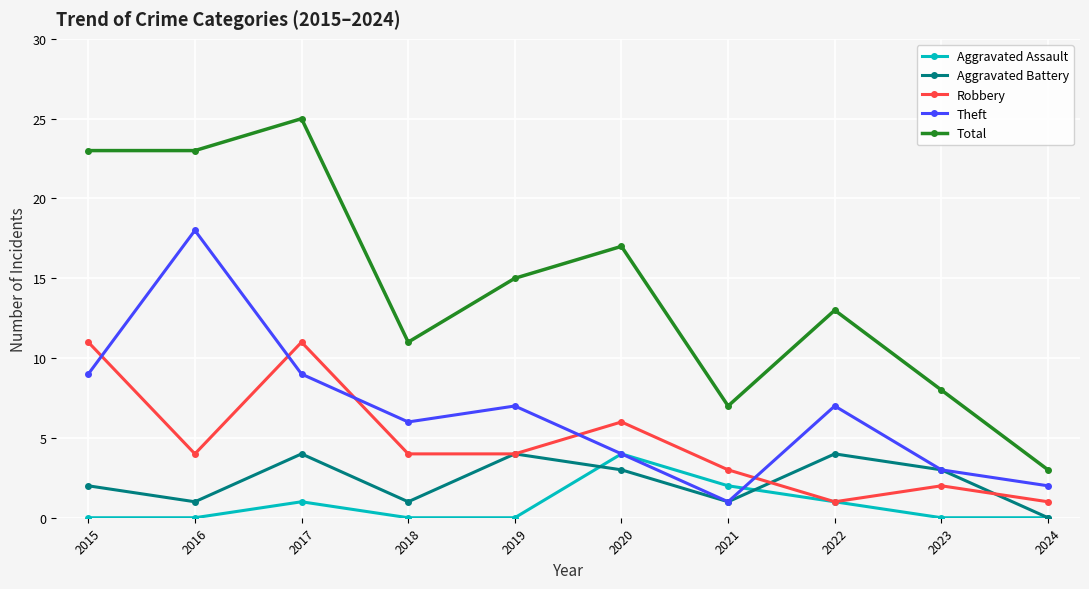

Rank the series at 2016 from highest to lowest value.

Total, Theft, Robbery, Aggravated Battery, Aggravated Assault